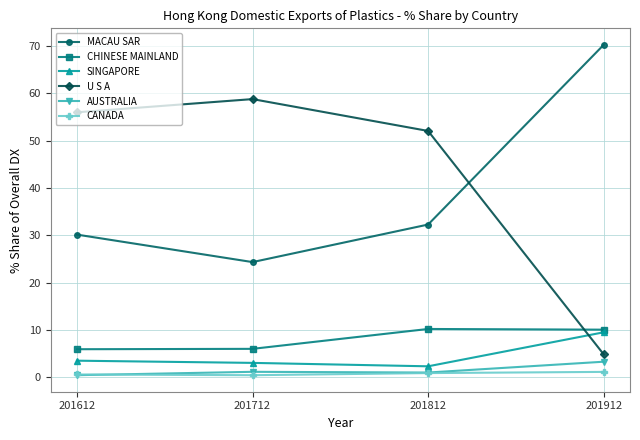

Read the SINGAPORE value at 201712.

3.1